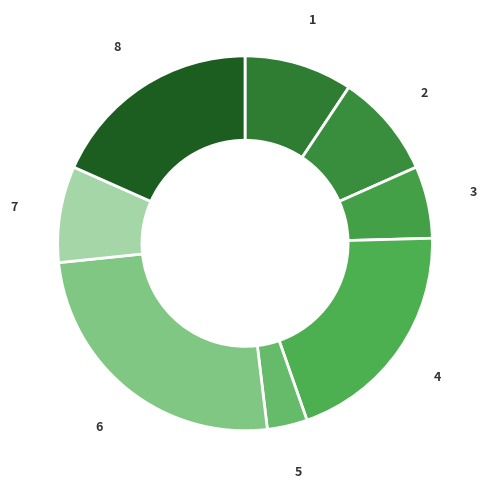

How many segments does this pie chart have?

8